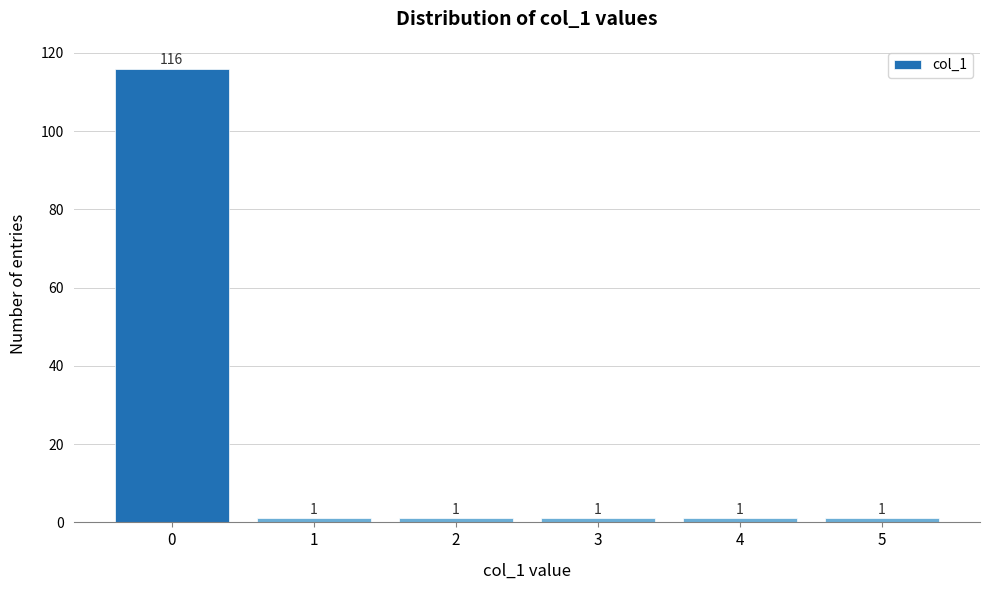

Reading left to right, list all the values displayed in this chart.

0=116	1=1	2=1	3=1	4=1	5=1